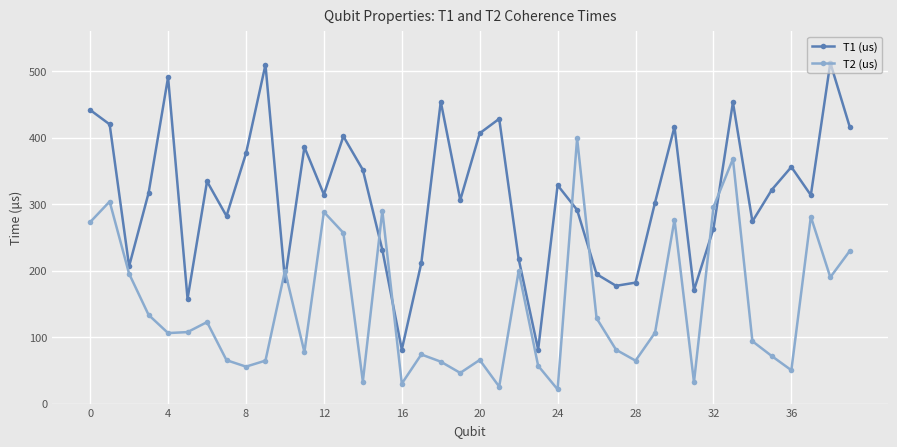

Which series has the largest total across all categories?

T1 (us)